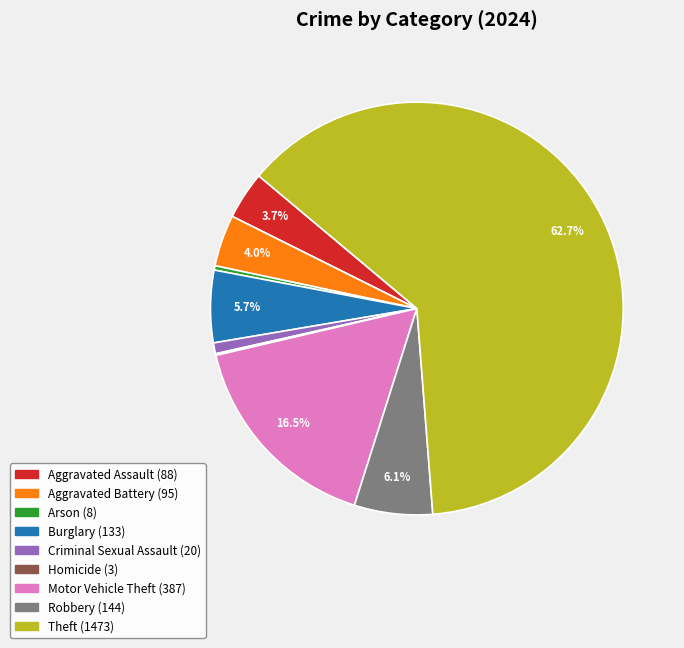

To the nearest percent, what is the difference between the Aggravated Assault and Arson slice percentages?

3%